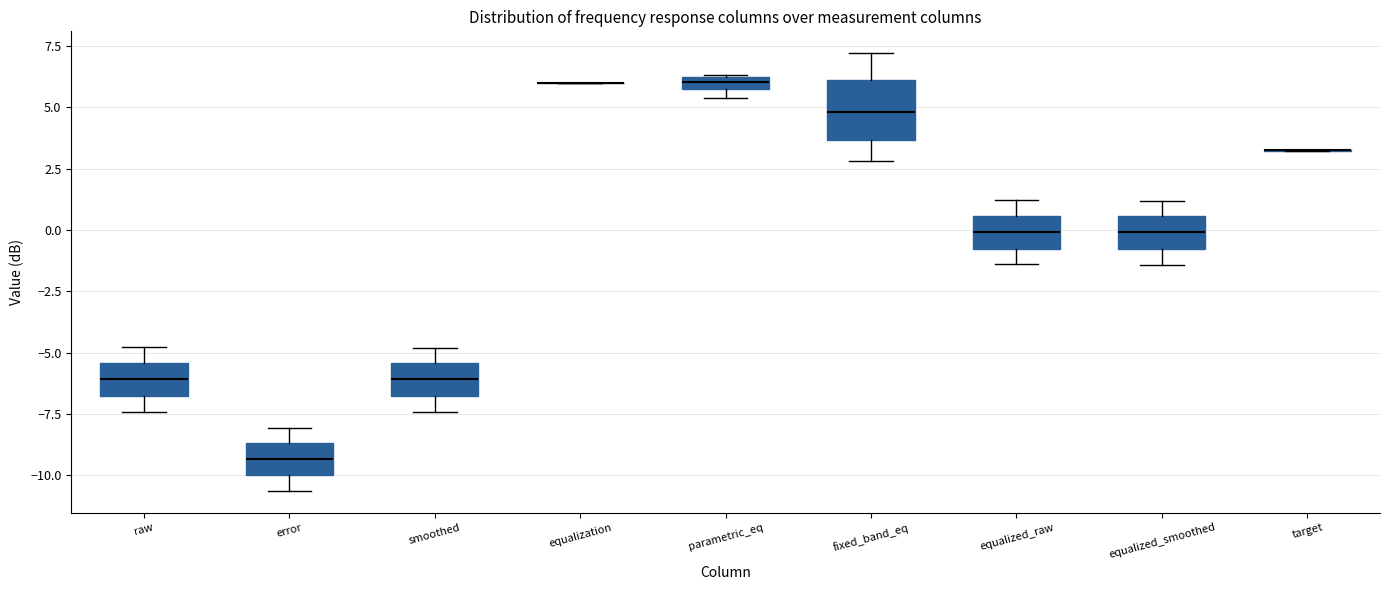

Which box is the tallest, from its lower edge to its upper edge?

fixed_band_eq